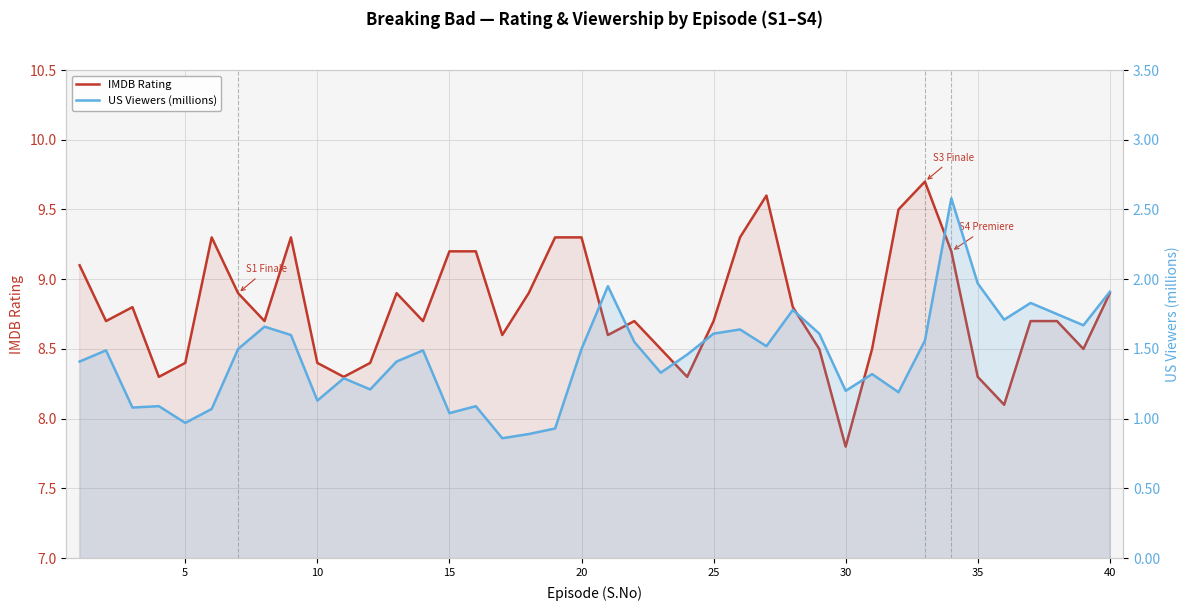

Read the IMDB Rating value at 10.

8.3